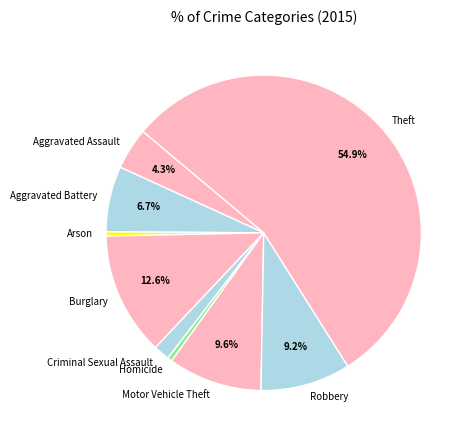

Which slice is the largest?

Theft